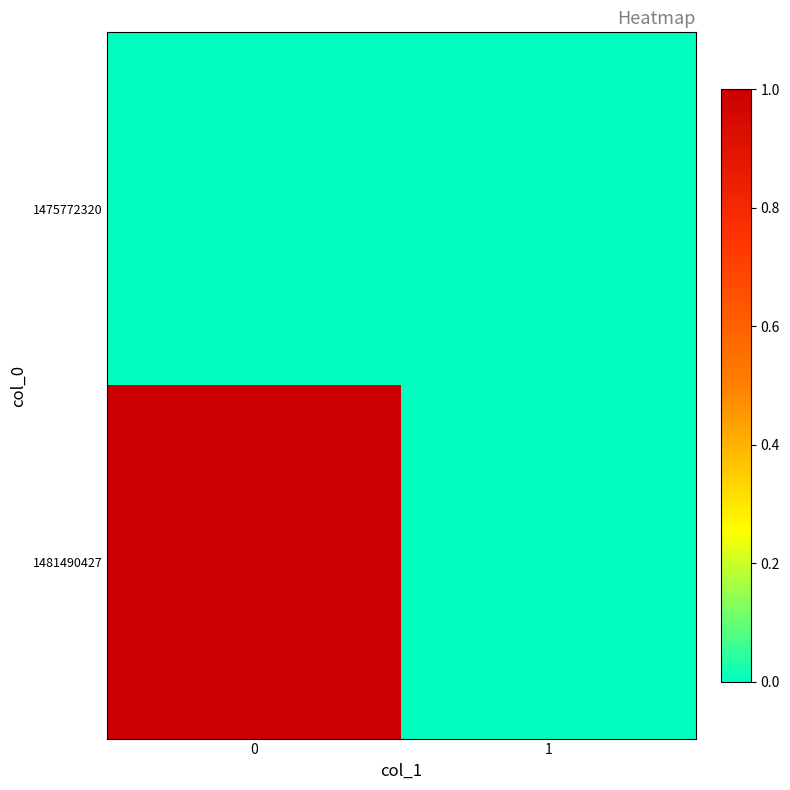

Reading right to left, what are all the values shown in this chart?

1475772320: 1=0	0=0
1481490427: 1=0	0=1